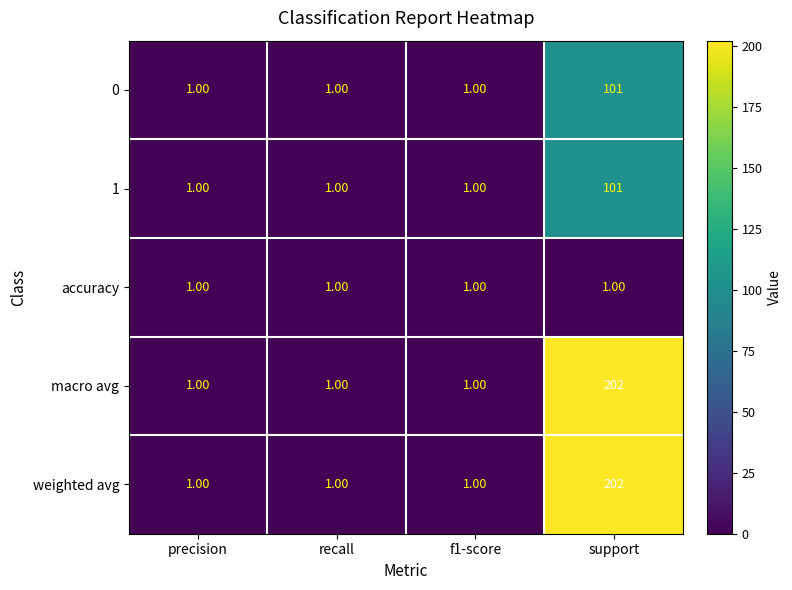

Which category has the highest value in the macro avg series?

support